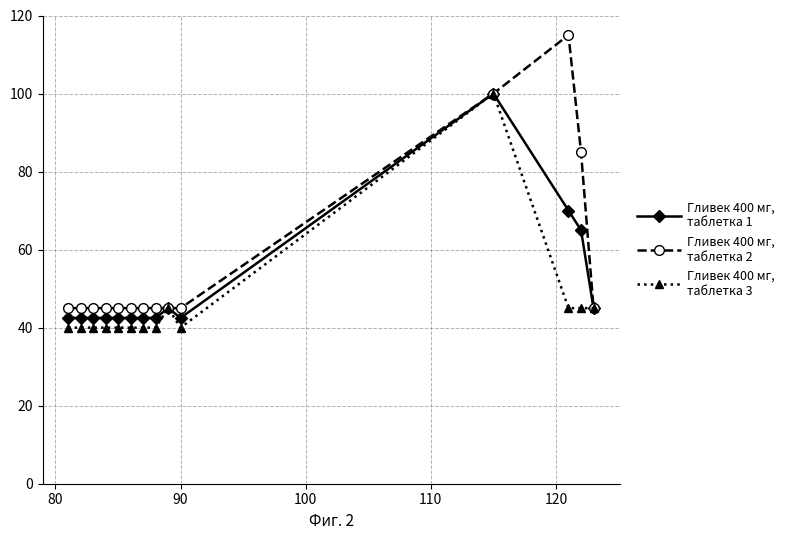

What is the maximum value shown in the chart?

115.0